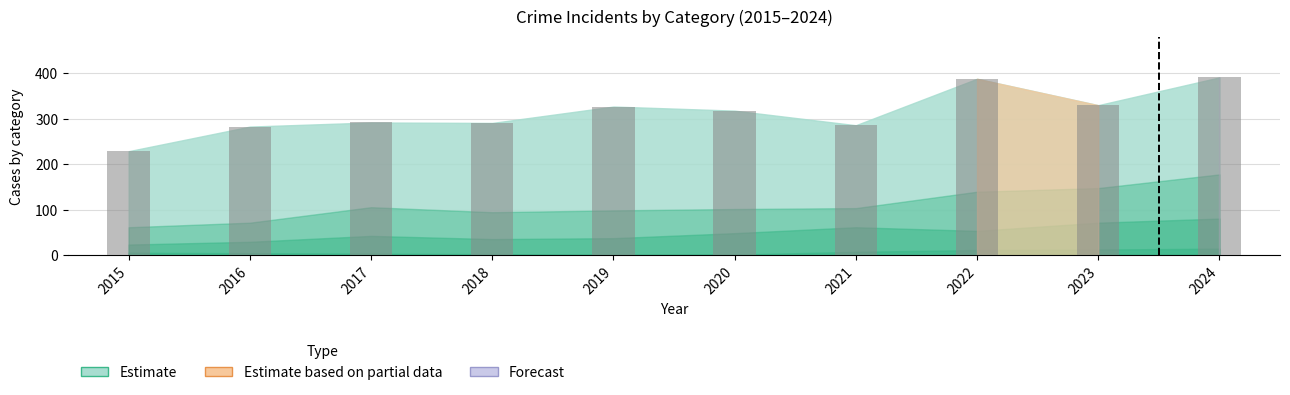

What is the value of the 5th bar from the left?

327